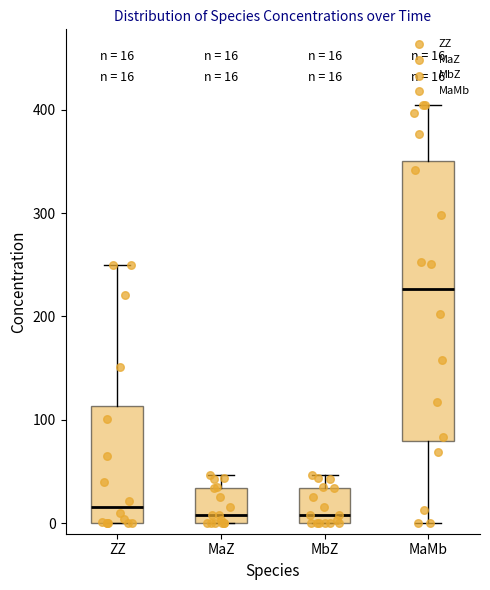

Which box has the highest median line?

MaMb